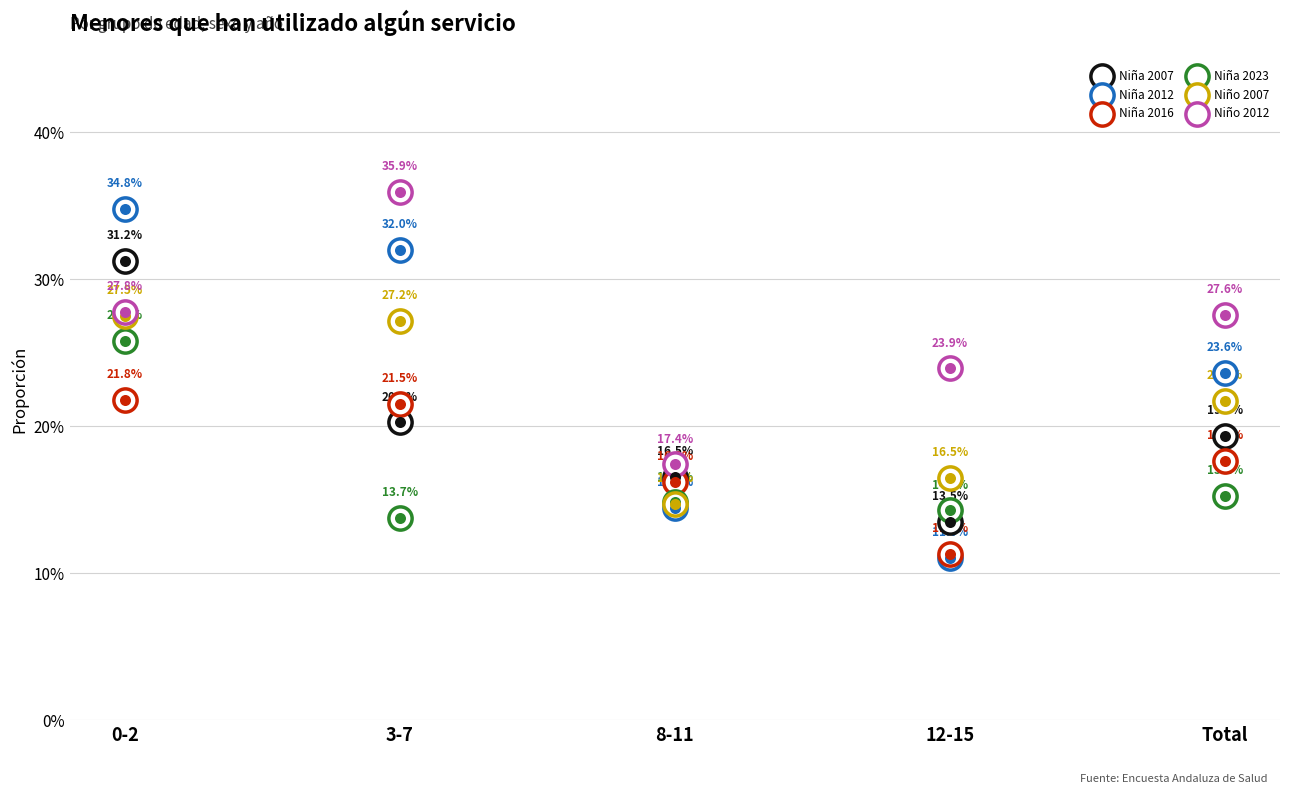

Which series has the widest spread of Y values?

Niña 2012